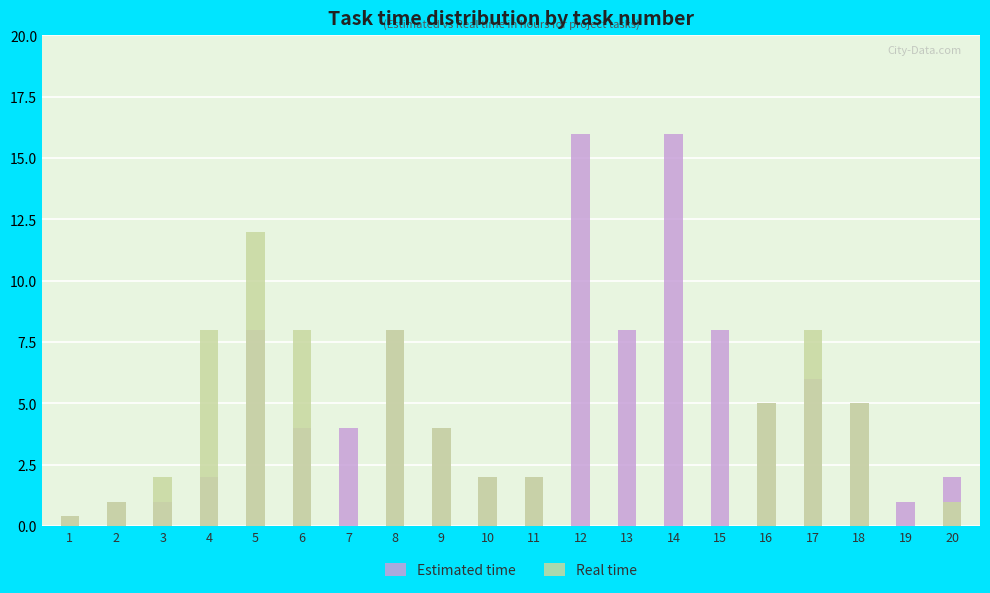

Does the chart contain any negative values?

No